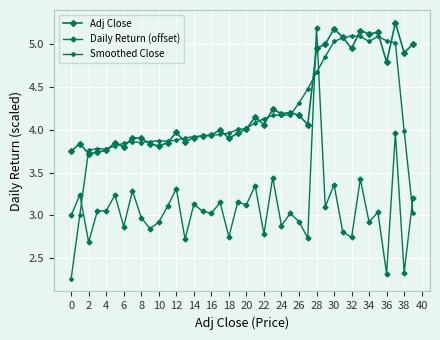

True or false: Smoothed Close and Daily Return (offset) intersect in this chart.

True